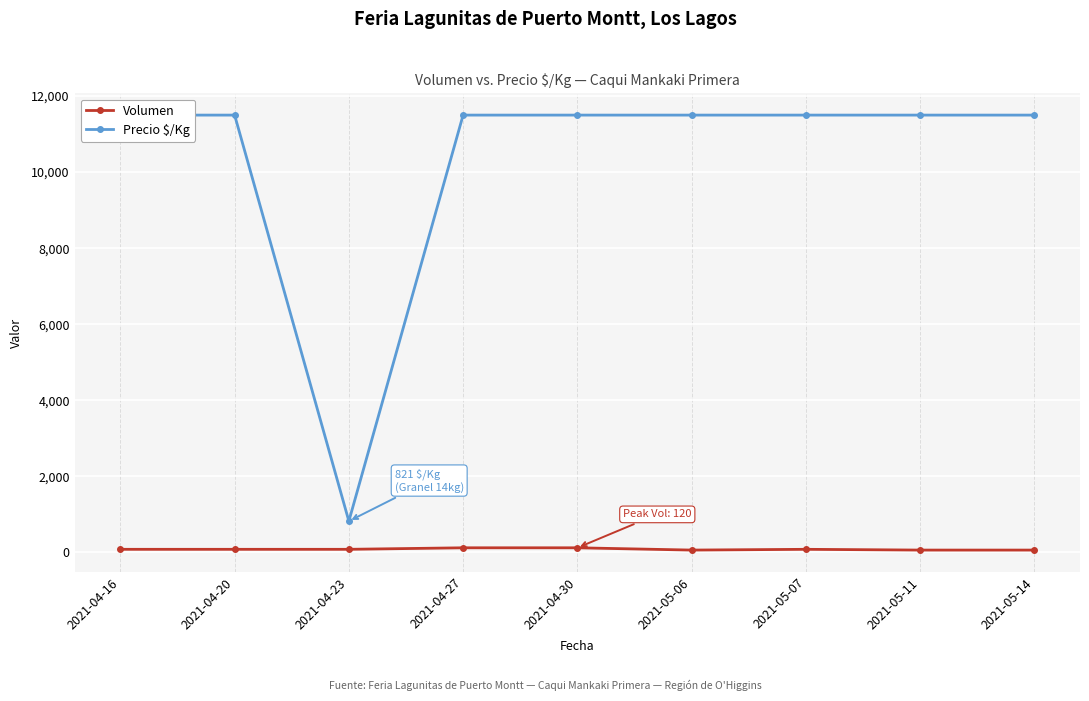

What is the difference between the Volumen values at 2021-04-30 and 2021-05-11?

60